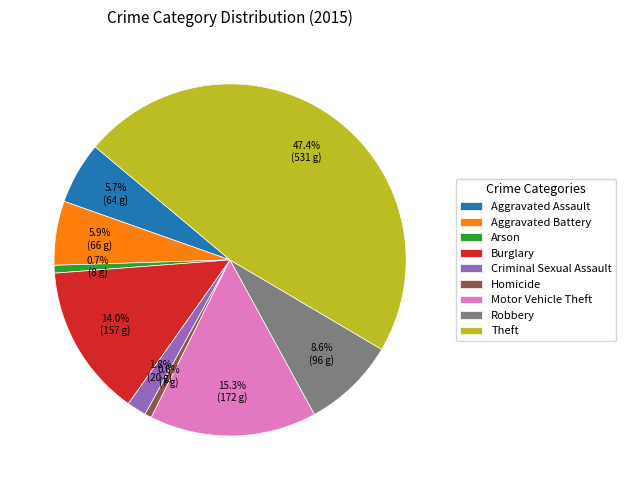

To the nearest percent, what portion does Motor Vehicle Theft represent?

15%